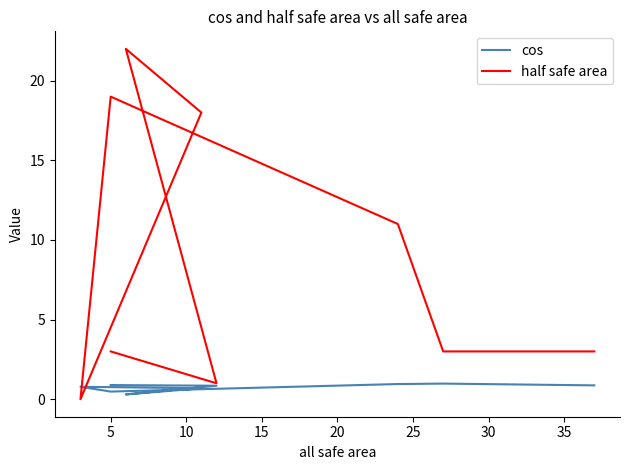

Which has a higher value, 35 or 25?

35